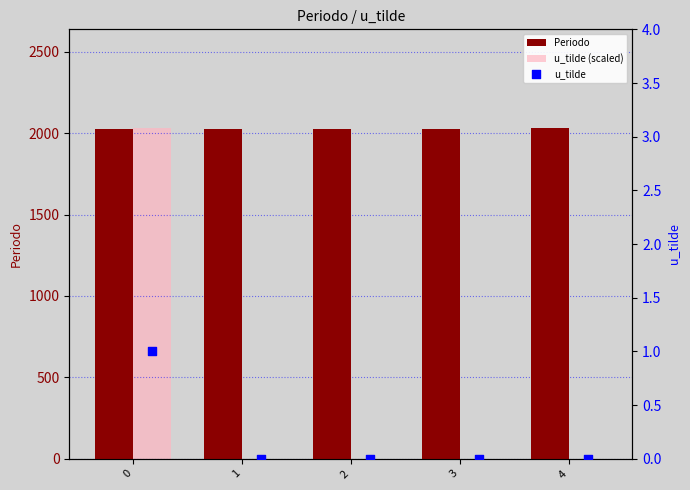

What are all the series names shown in the legend?

Periodo, u_tilde (scaled), u_tilde